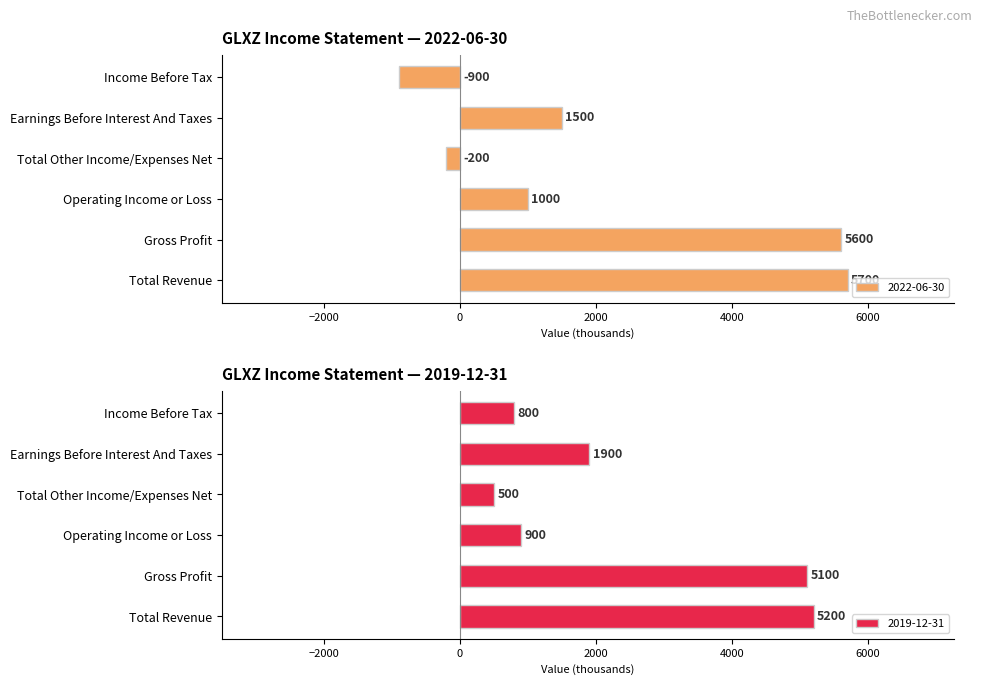

What is the label of the 2nd bar from the right?

Earnings Before Interest And Taxes